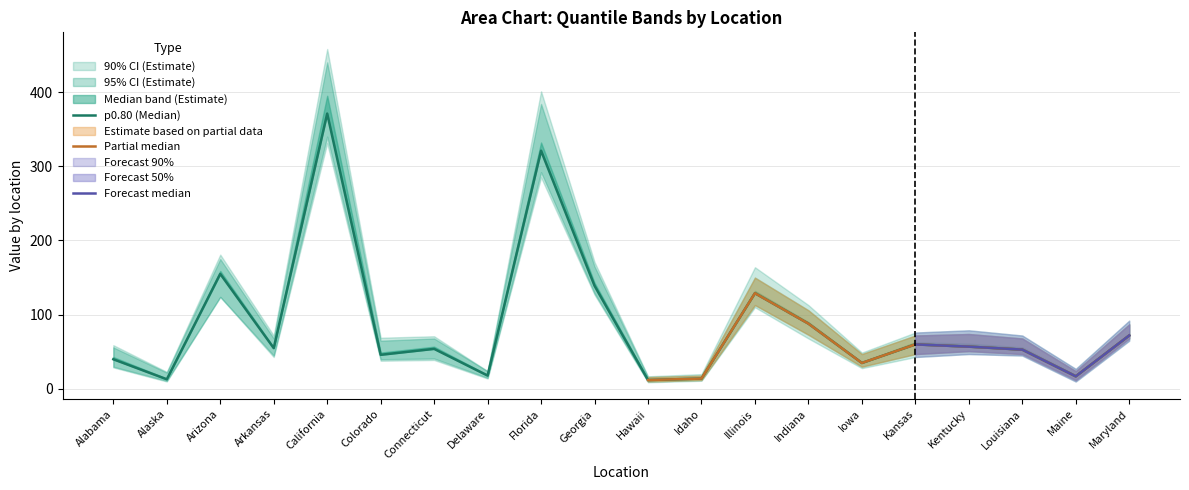

Between Arizona and Iowa, which is larger?

Arizona